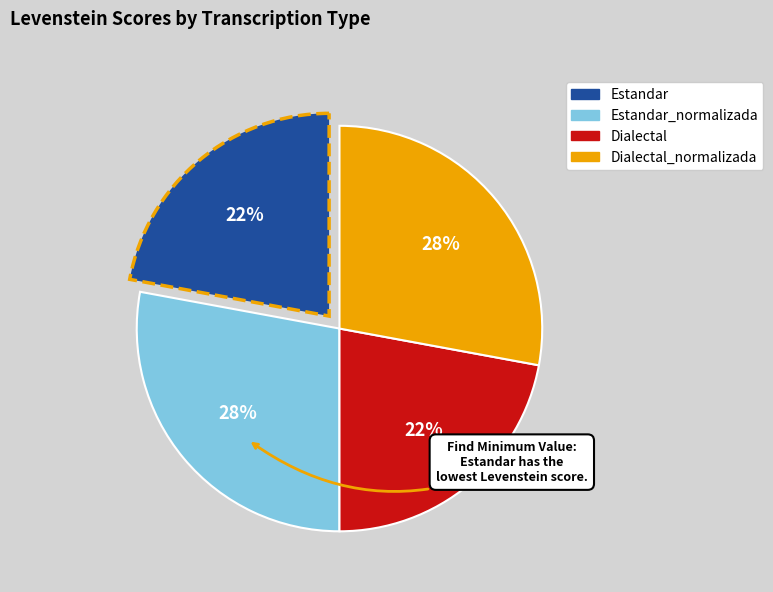

Does any single category account for the majority?

No